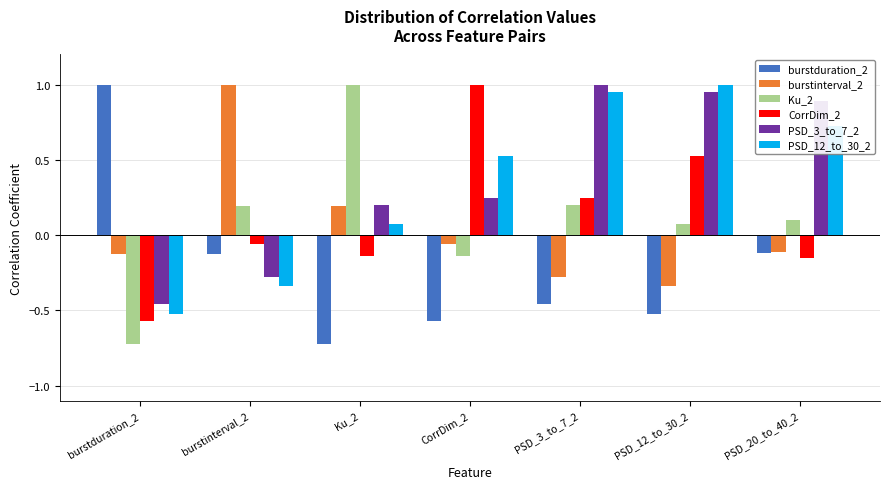

What is the sum of the burstduration_2 values at PSD_3_to_7_2 and Ku_2?

-1.2